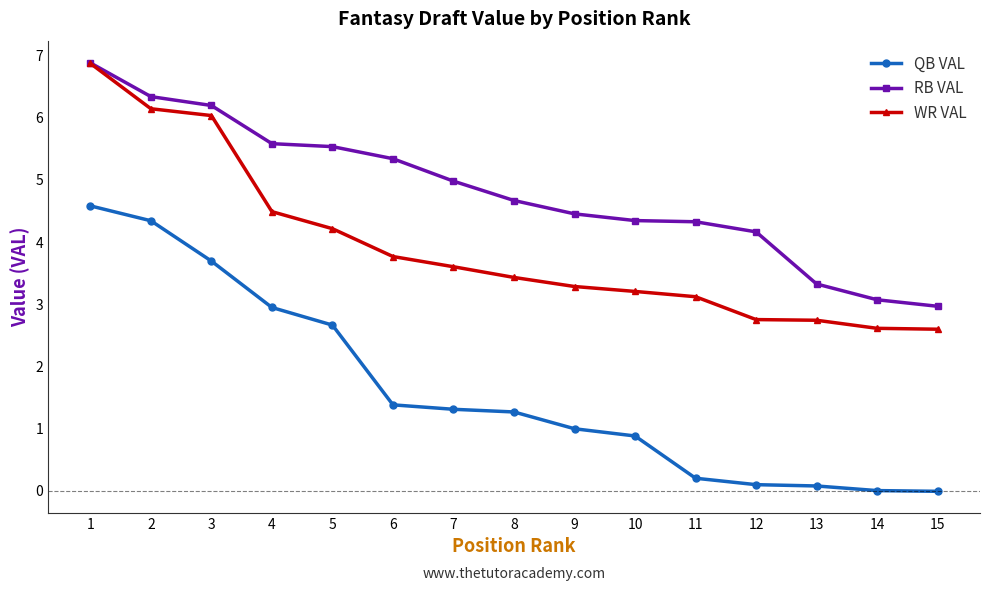

True or false: RB VAL has more than 2 points higher than both neighbors.

False